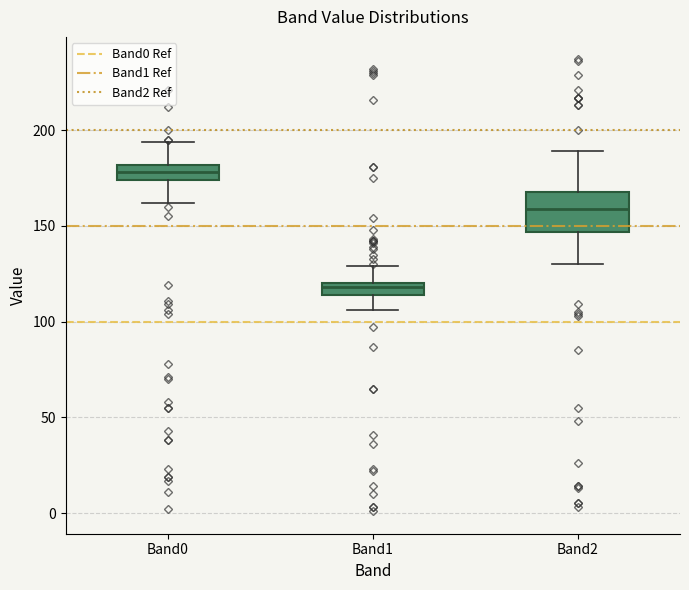

Comparing the boxes themselves (not the whiskers), which one is the tallest?

Band2